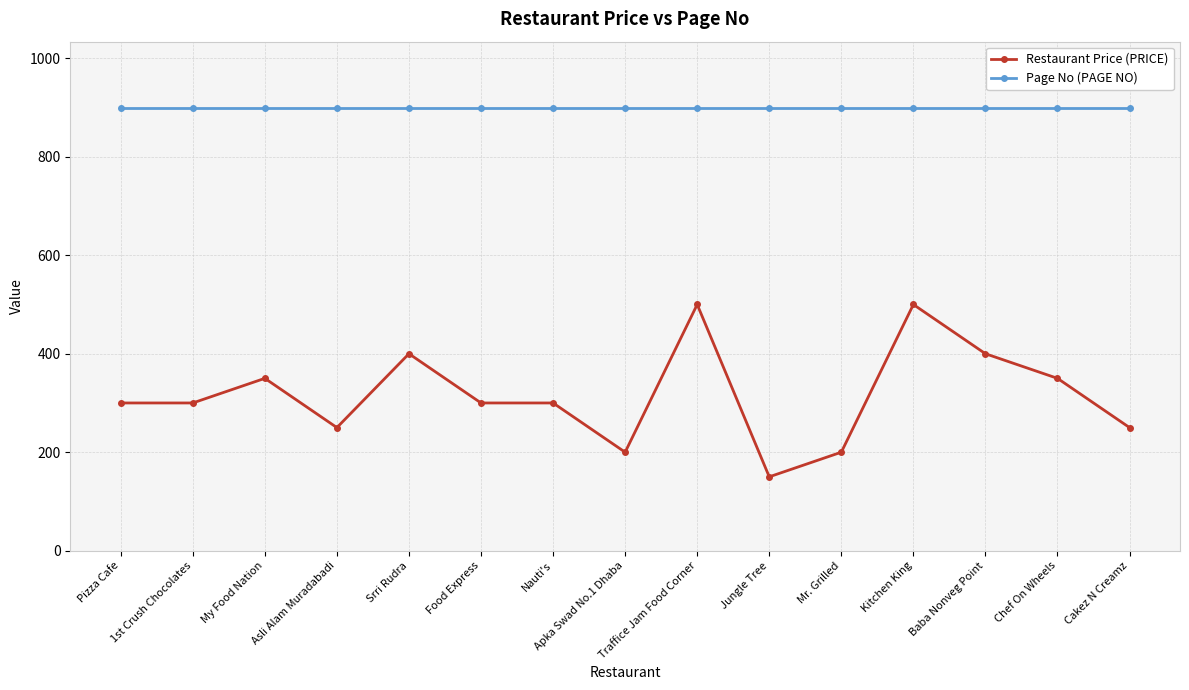

Does the chart have visible grid lines?

Yes